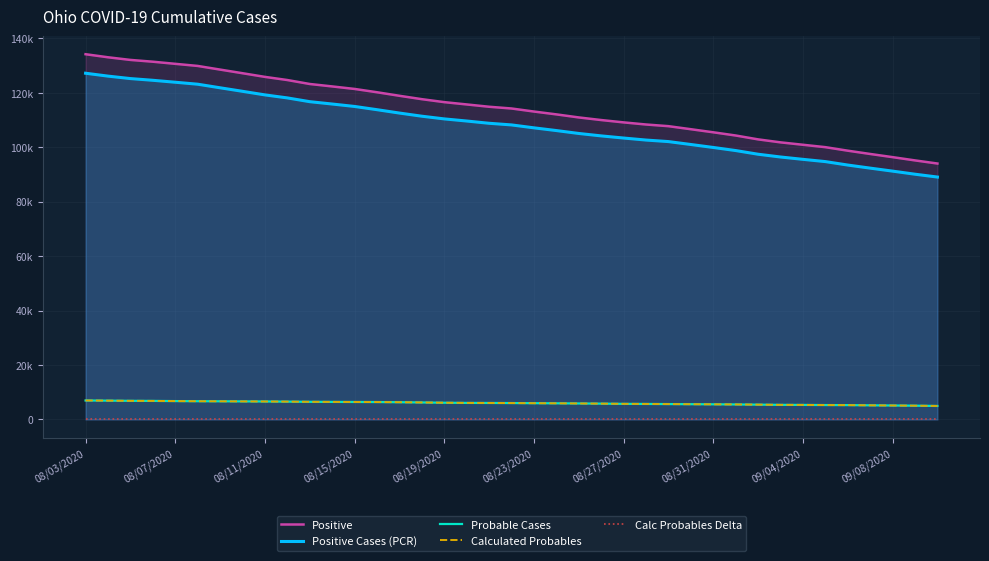

Does the chart display data point markers on the line(s)?

No